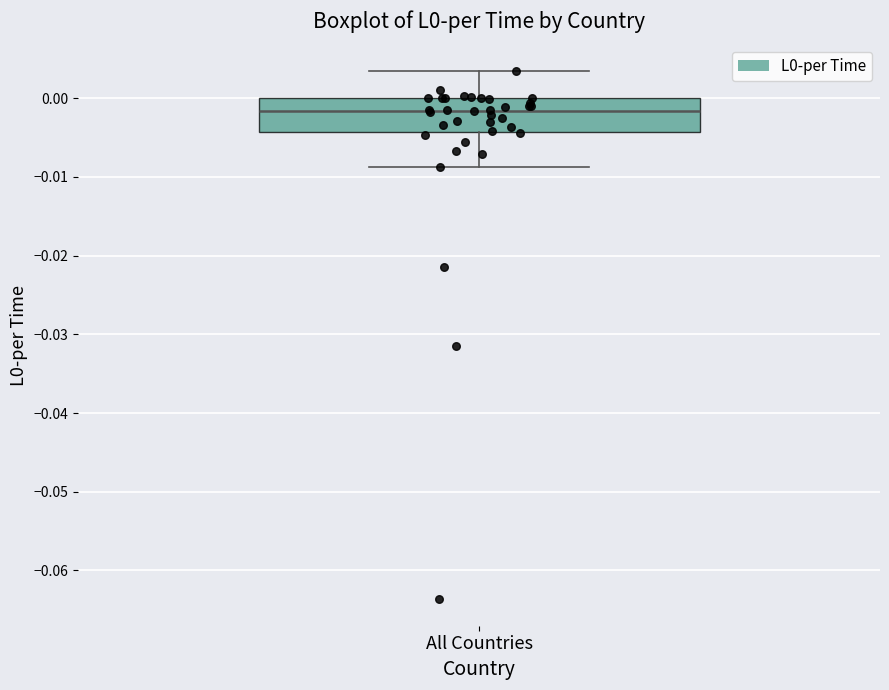

Transcribe this box plot: give where the median line is, the range the box spans, and where the two whiskers end, as read against the y-axis. The values are not printed on the chart, so give them approximately, as read against the axis.

median -0.002, box -0.004 to 0.000, whiskers -0.009 to 0.003